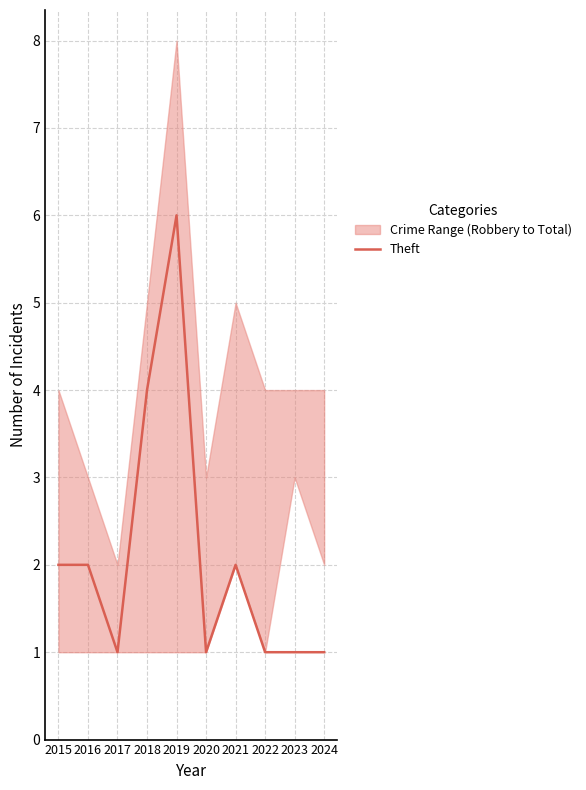

List the labels in order of value, largest first.

2019, 2018, 2015, 2016, 2021, 2017, 2020, 2022, 2023, 2024